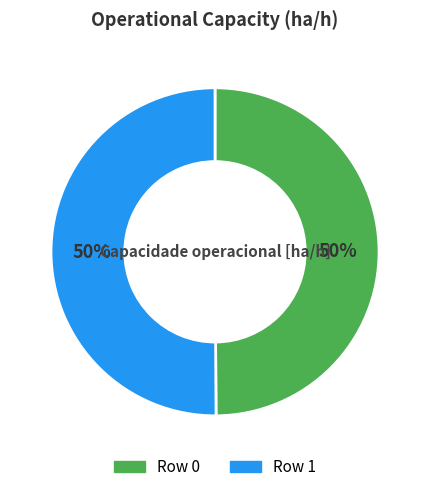

To the nearest percent, what percentage of the pie is Row 0?

50%